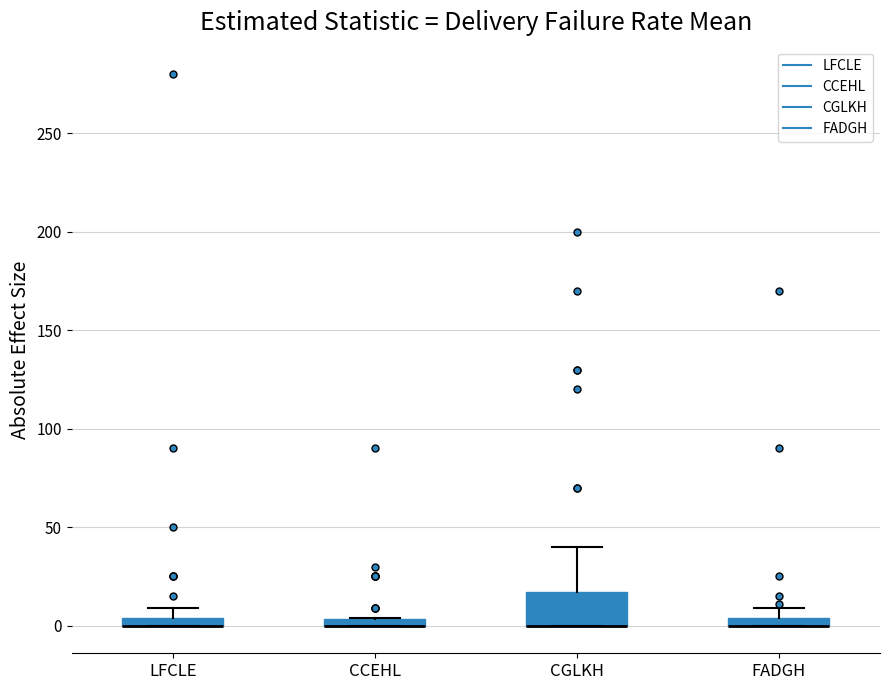

Comparing the boxes themselves (not the whiskers), which one is the tallest?

CGLKH